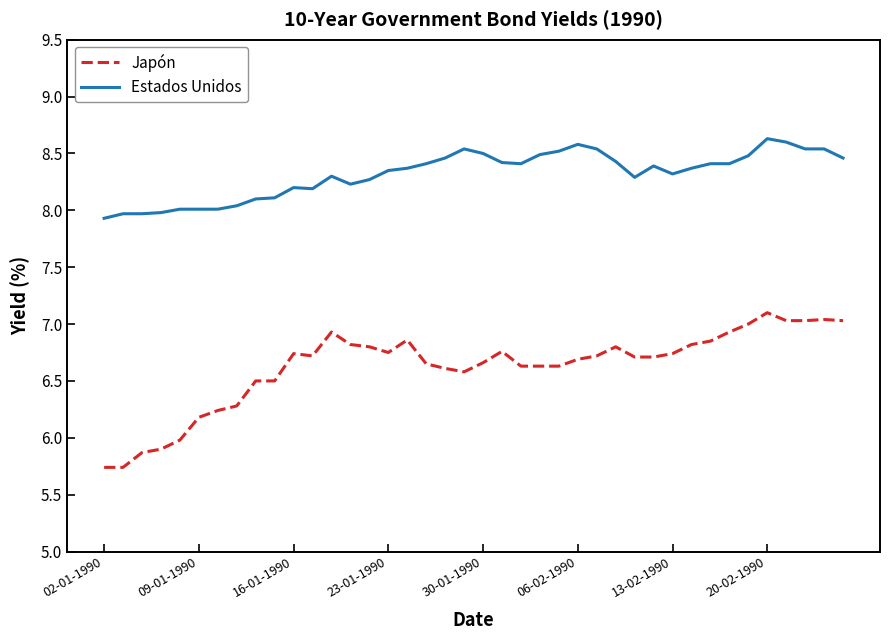

Rank the series by their maximum value, from highest to lowest.

Estados Unidos, Japón